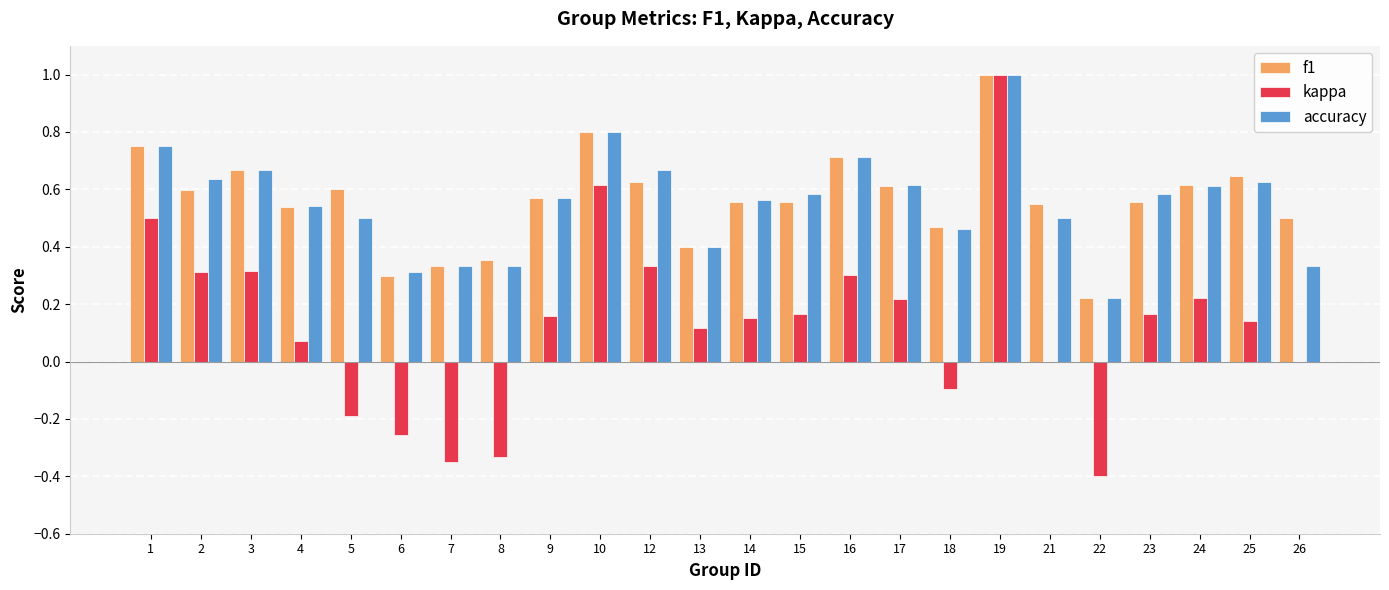

How many groups of bars are there?

24